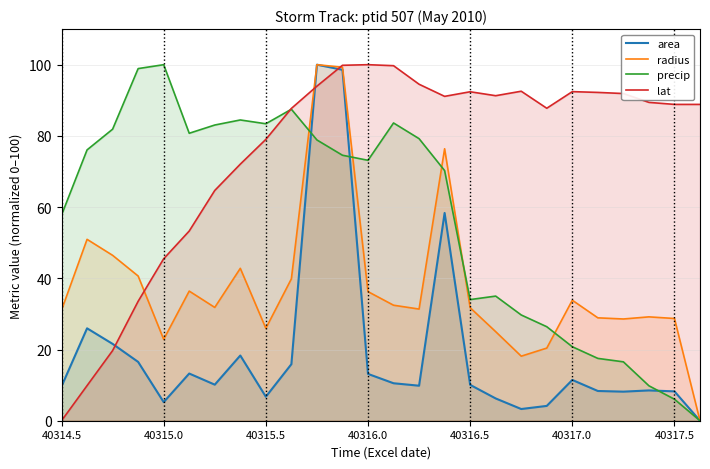

True or false: radius and area intersect in this chart.

False